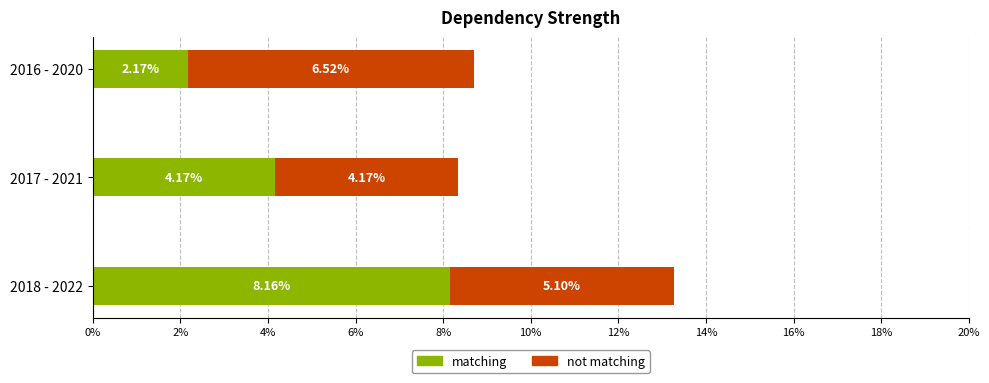

List the labels in order of matching value, smallest first.

2016 - 2020, 2017 - 2021, 2018 - 2022